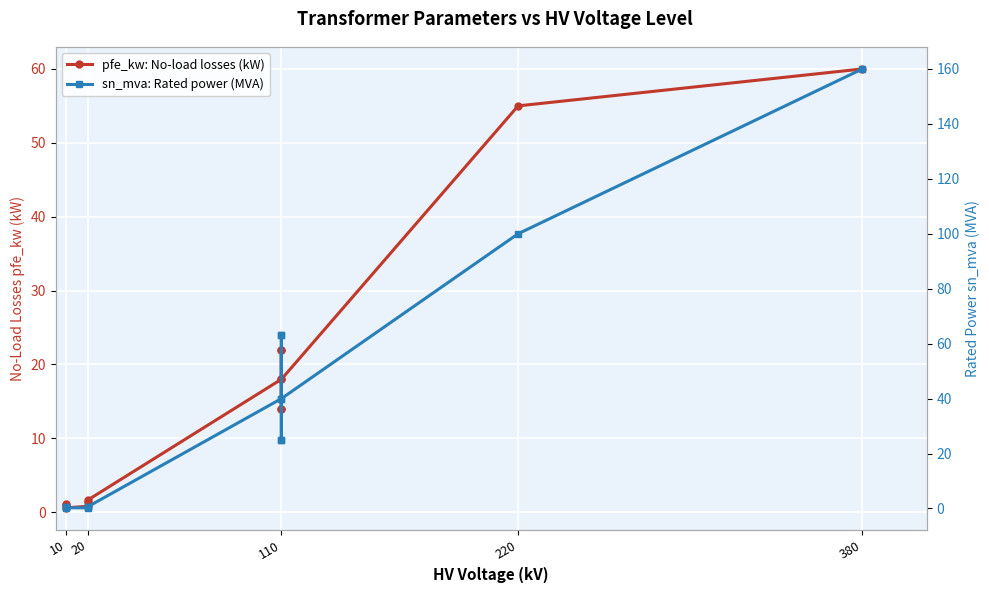

How many series are shown in this chart?

2